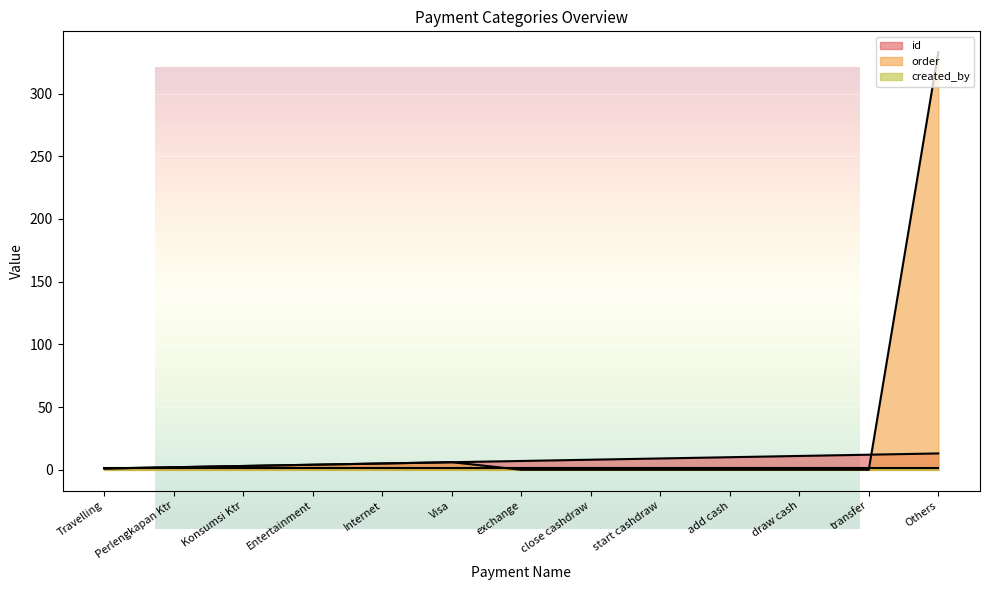

What is the sum of the order values at Konsumsi Ktr and draw cash?

3